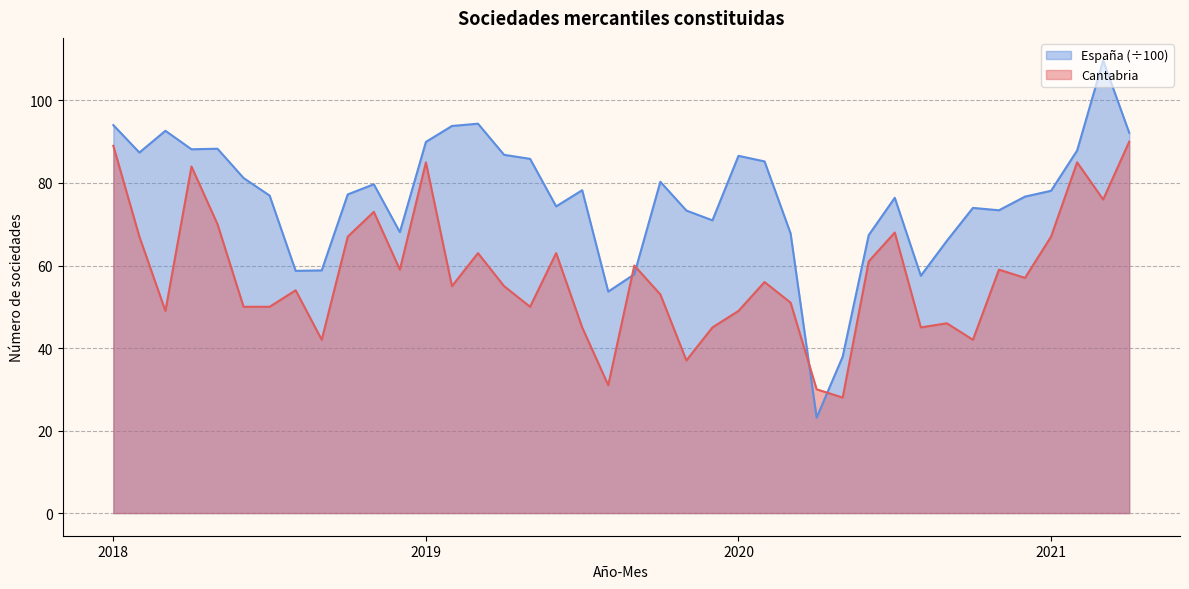

List the series in order of their overall mean, lowest first.

Cantabria, España (÷100)